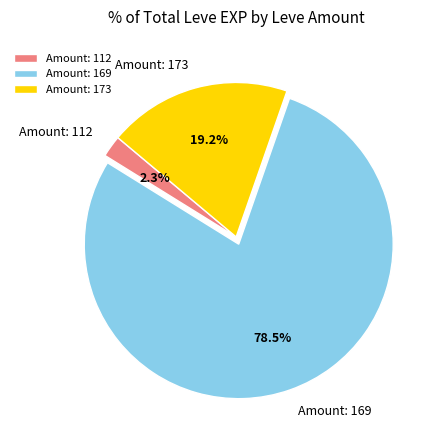

Rank the categories by value from highest to lowest.

Amount: 169, Amount: 173, Amount: 112